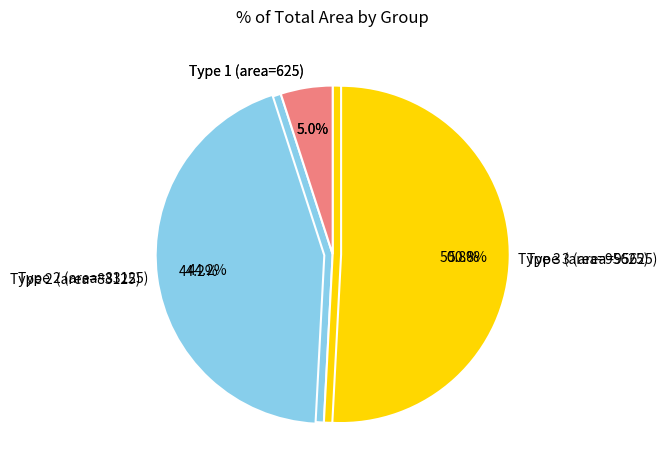

Is there any slice that represents more than half of the pie?

Yes